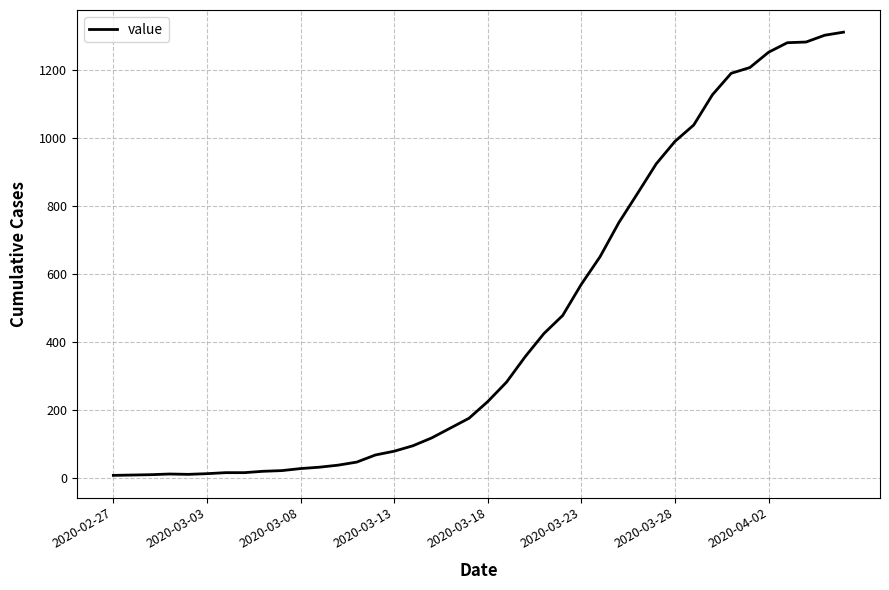

What is the greatest value displayed?

1310